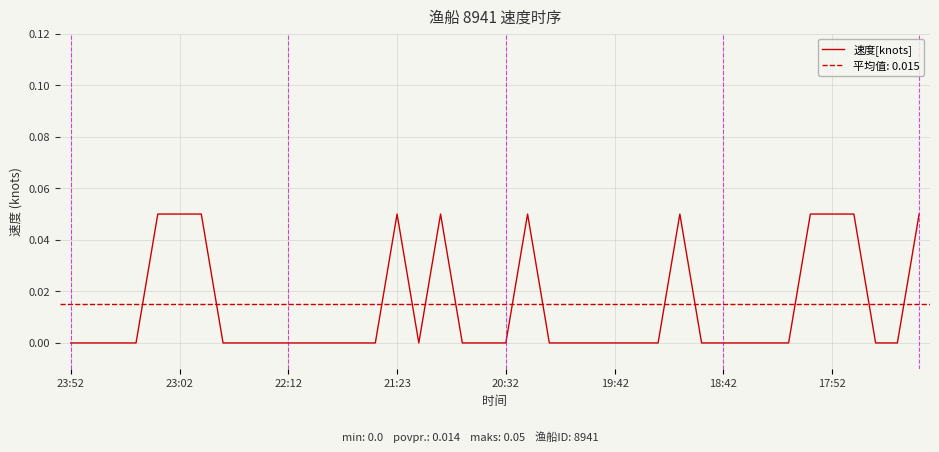

Is this an area chart (filled region under the line)?

No